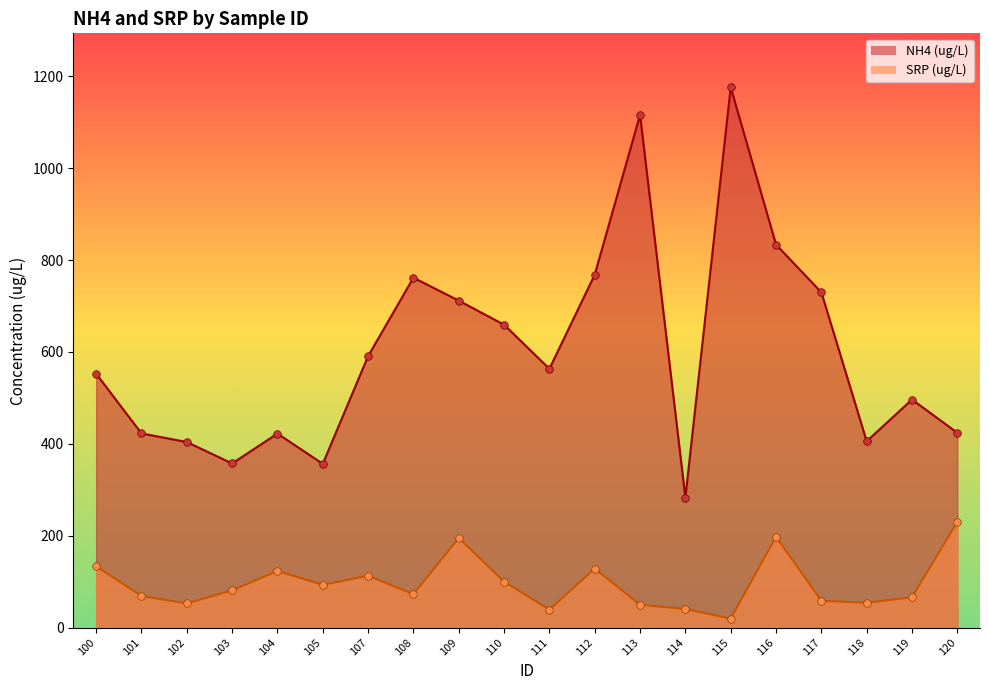

Which series reaches the minimum Y coordinate?

SRP (ug/L)